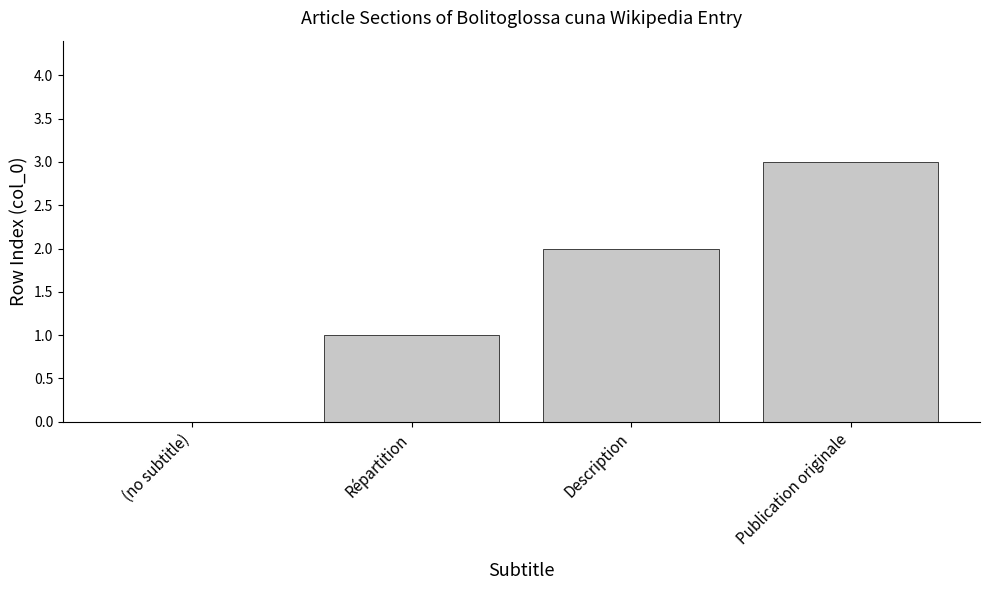

The value at (no subtitle) is 0. True or false?

True